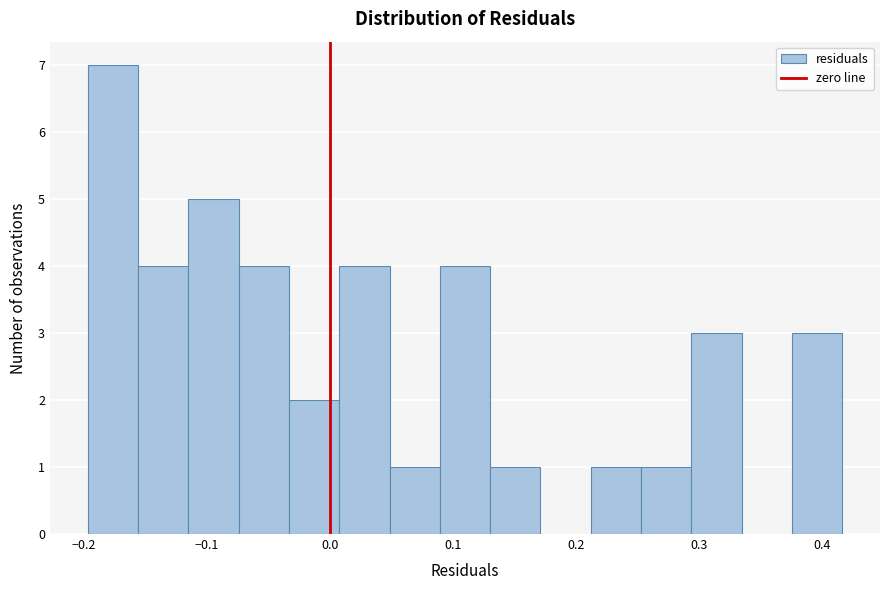

Reading left to right, transcribe this chart: for each bar, give the range it covers on the x-axis and its height. Neither the bar edges nor the heights are printed on the chart, so give them approximately, as read against the axes.

-0.20 to -0.16: 7
-0.16 to -0.11: 4
-0.11 to -0.07: 5
-0.07 to -0.03: 4
-0.03 to 0.01: 2
0.01 to 0.05: 4
0.05 to 0.09: 1
0.09 to 0.13: 4
0.13 to 0.17: 1
0.17 to 0.21: 0
0.21 to 0.25: 1
0.25 to 0.29: 1
0.29 to 0.33: 3
0.33 to 0.38: 0
0.38 to 0.42: 3